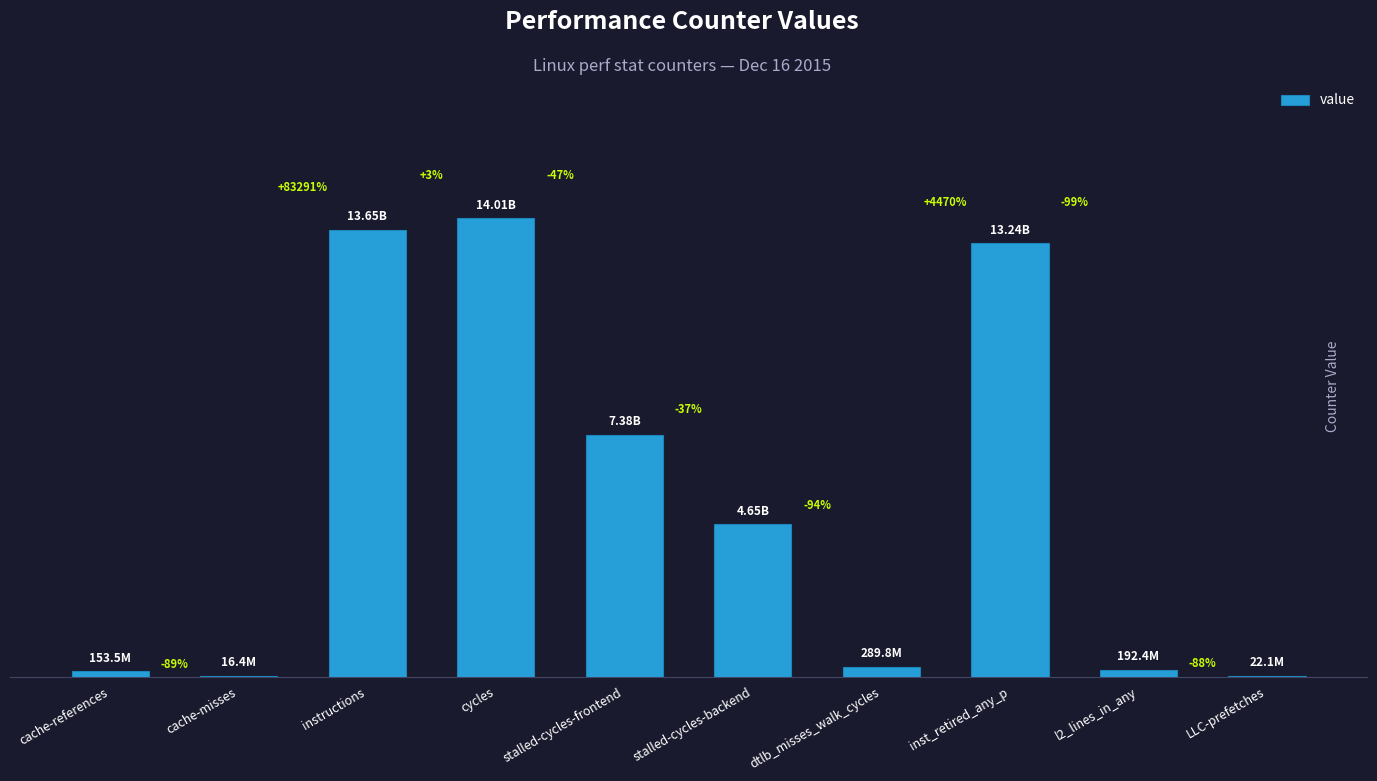

Rank the categories by value from lowest to highest.

cache-misses, LLC-prefetches, cache-references, l2_lines_in_any, dtlb_misses_walk_cycles, stalled-cycles-backend, stalled-cycles-frontend, inst_retired_any_p, instructions, cycles